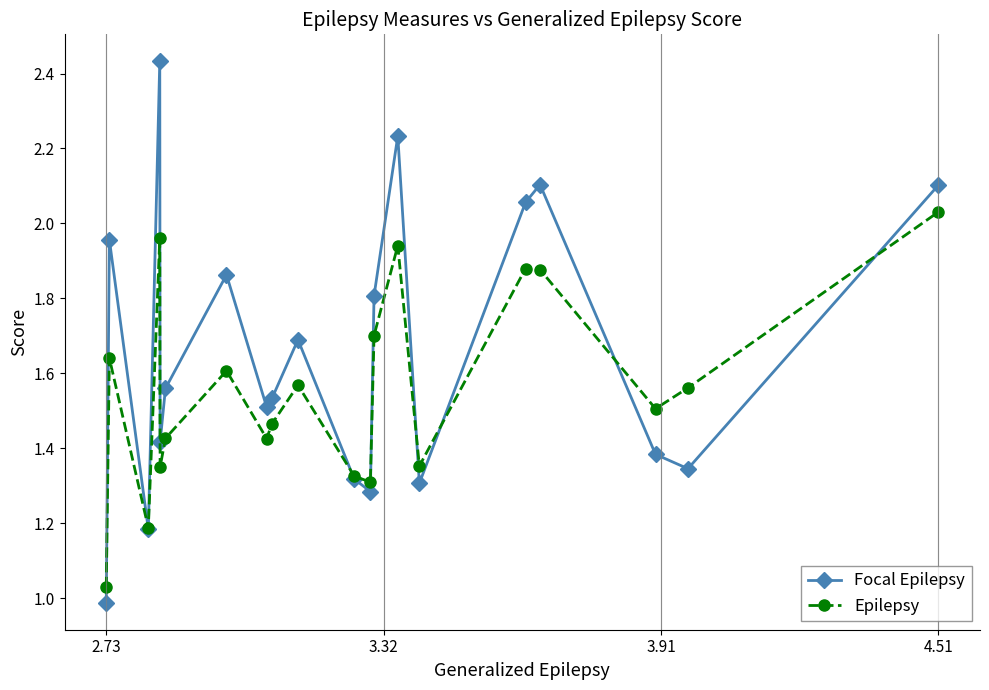

Which series has the widest spread of values?

Focal Epilepsy